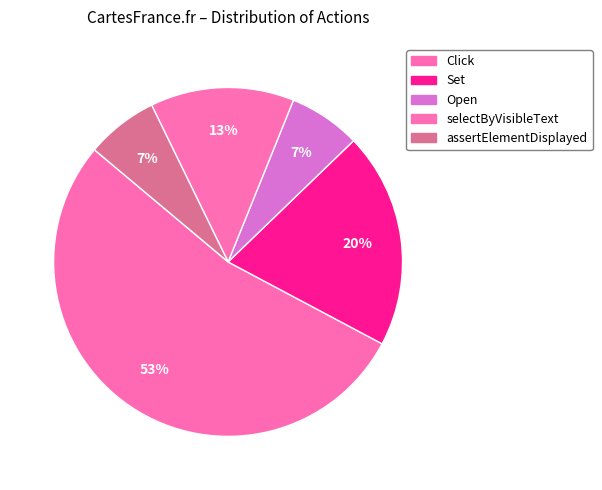

Does any single category account for the majority?

Yes